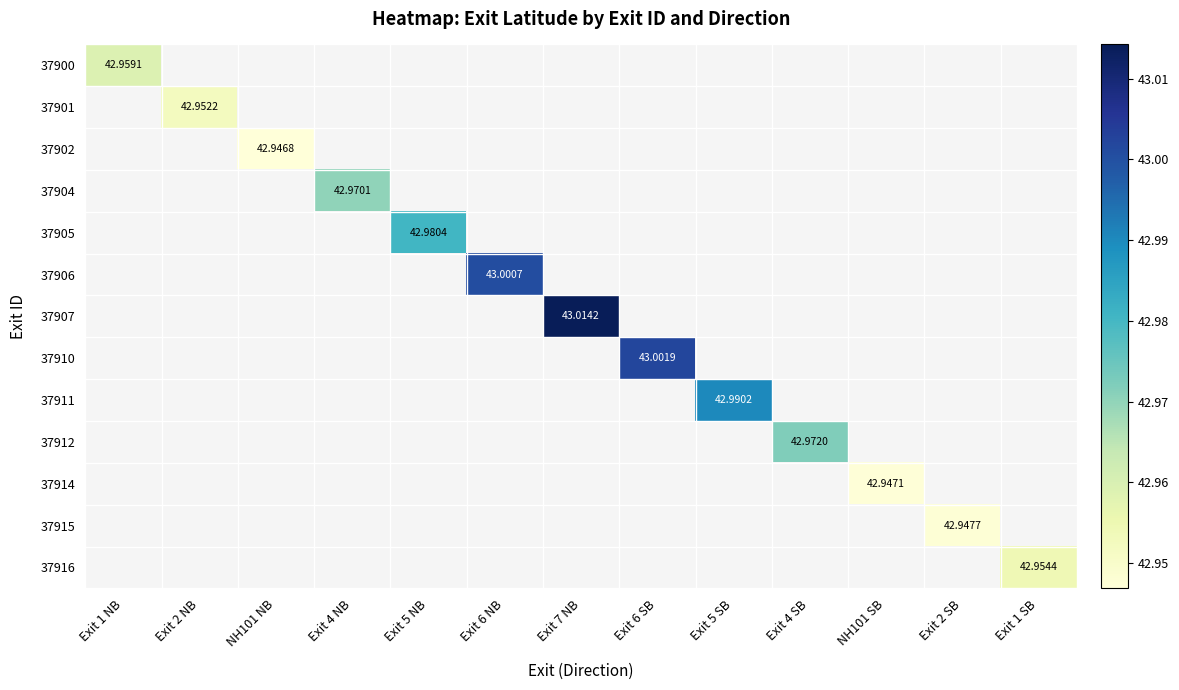

The 37914 series shows 42.9 at NH101 SB. True or false?

True